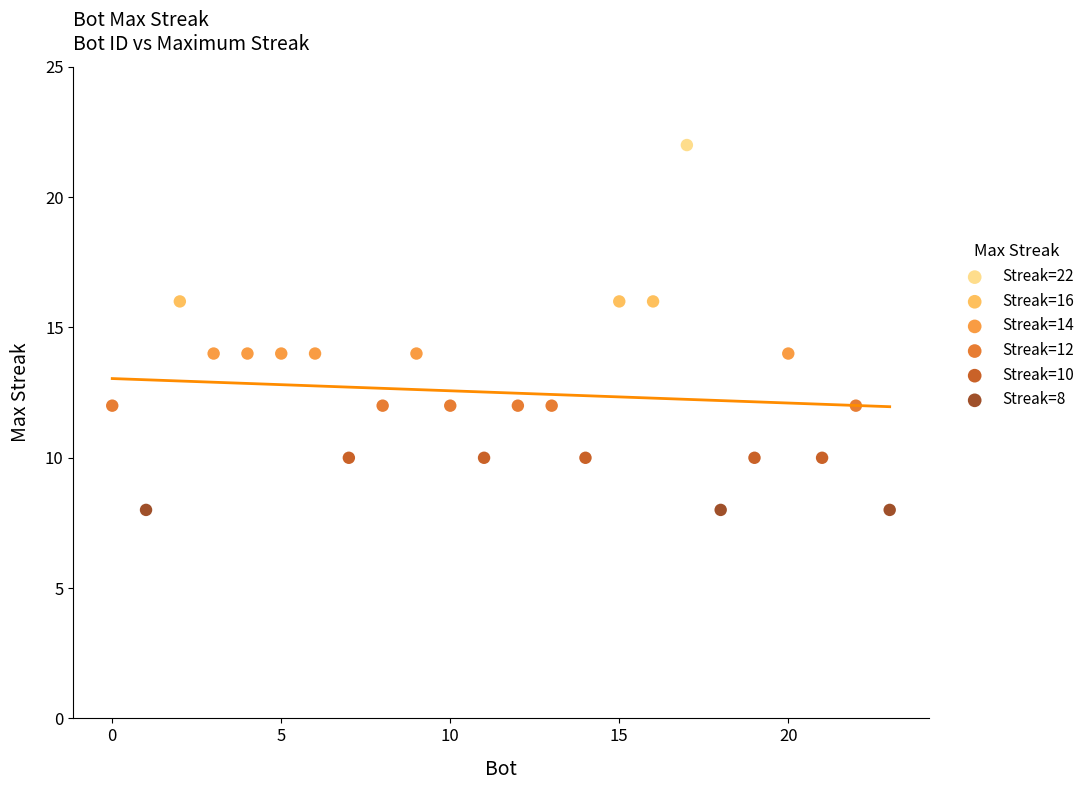

What are all the series names shown in the legend?

Streak=22, Streak=16, Streak=14, Streak=12, Streak=10, Streak=8